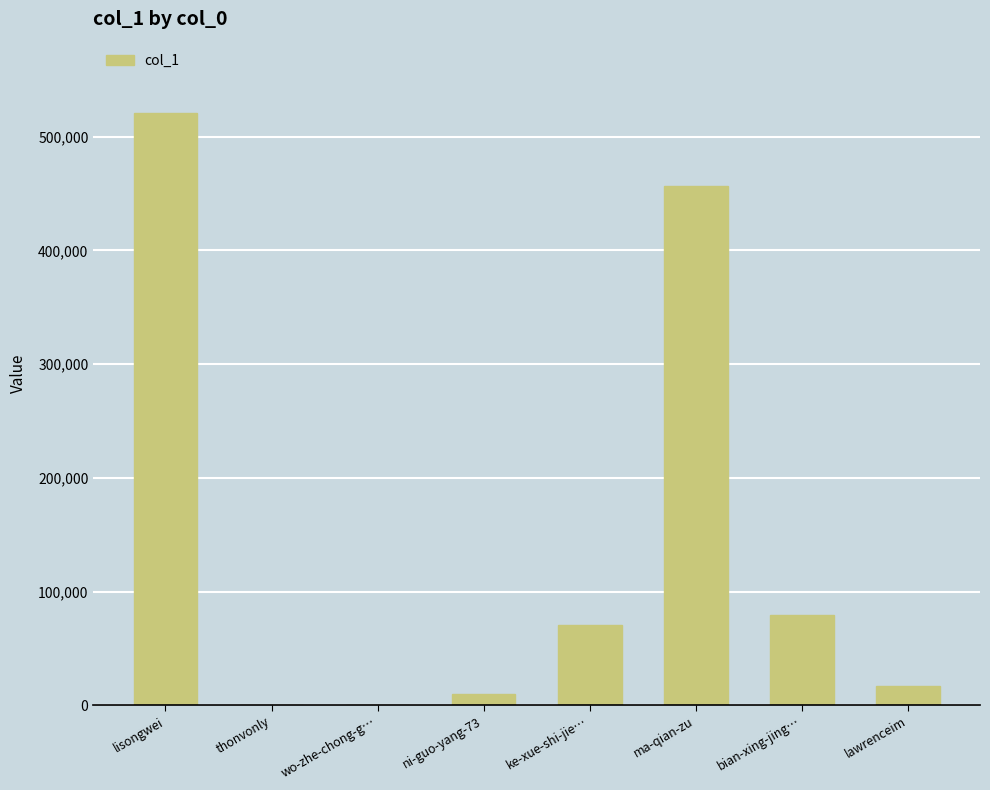

What is the sum of all values?

1154991